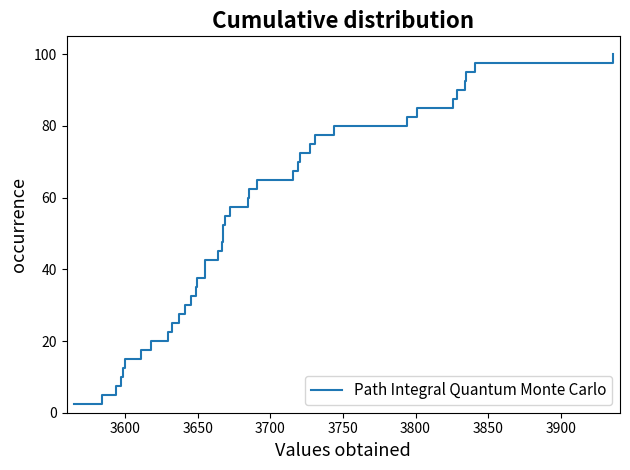

How many lines are shown in the chart?

1